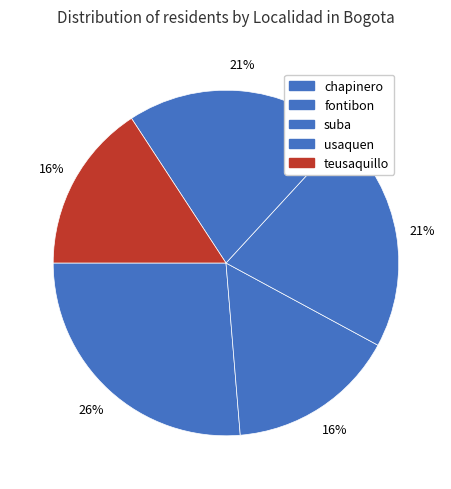

How many segments does this pie chart have?

5